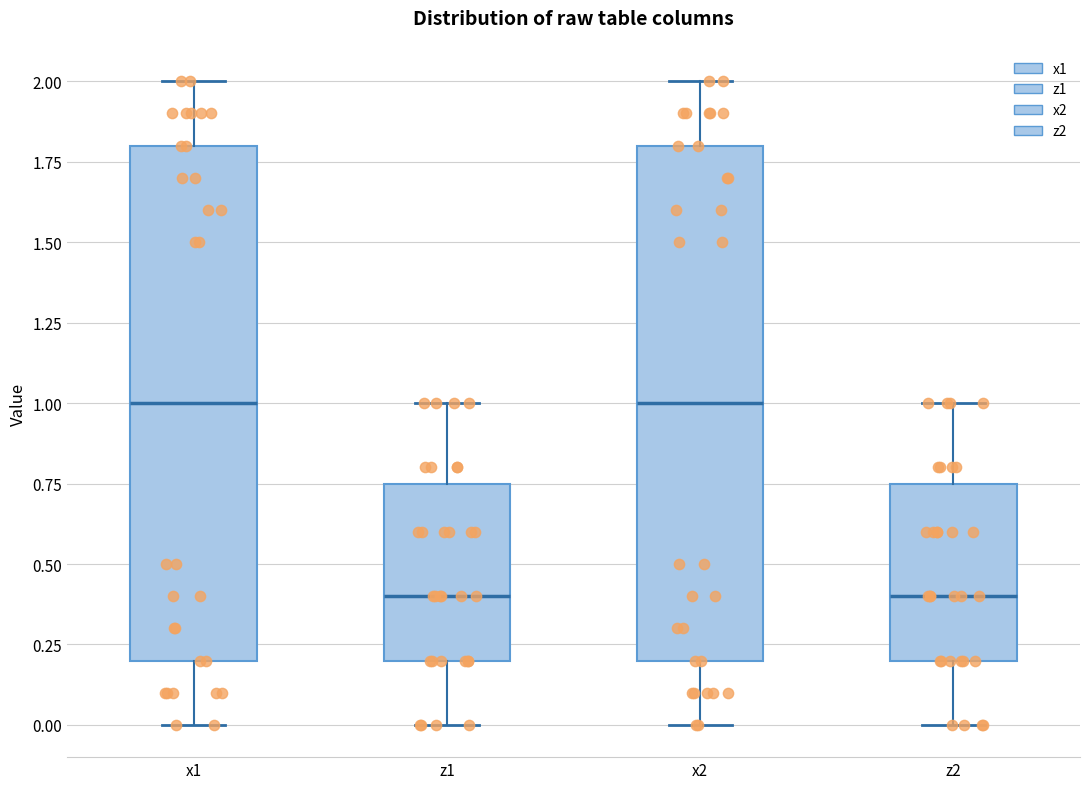

Reading left to right, transcribe this box plot: for each box, give where its median line is, the range the box spans, and where its two whiskers end, as read against the y-axis. The values are not printed on the chart, so give them approximately, as read against the axis.

x1: median 1.00, box 0.20 to 1.80, whiskers 0.00 to 2.00
z1: median 0.40, box 0.20 to 0.75, whiskers 0.00 to 1.00
x2: median 1.00, box 0.20 to 1.80, whiskers 0.00 to 2.00
z2: median 0.40, box 0.20 to 0.75, whiskers 0.00 to 1.00